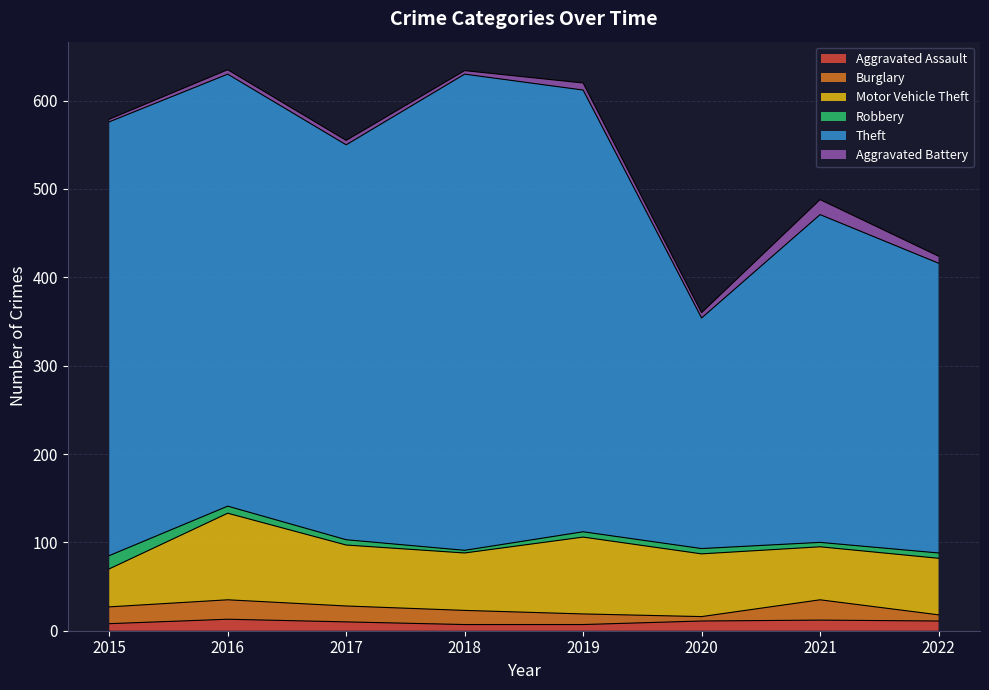

What is the approximate value of Theft at 2017?

447